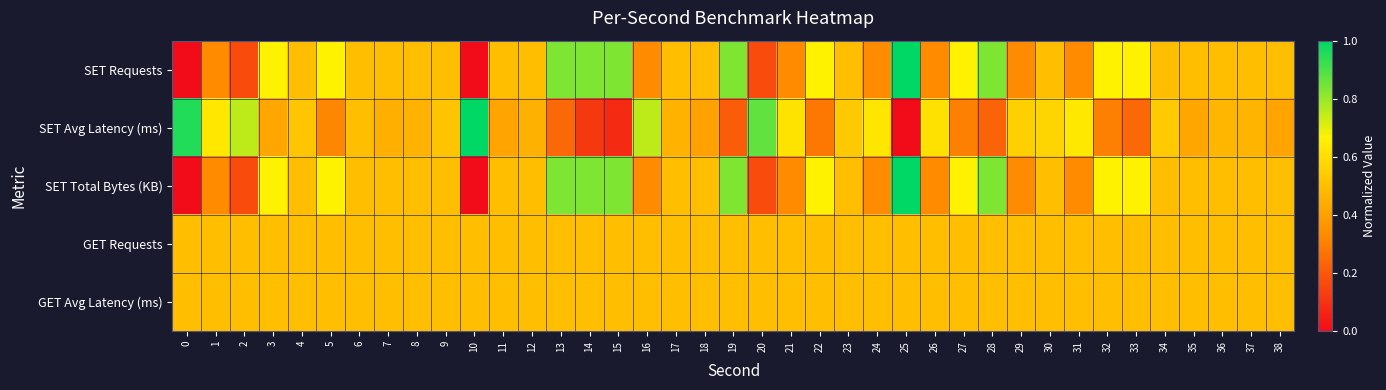

How many distinct data groups are displayed?

5